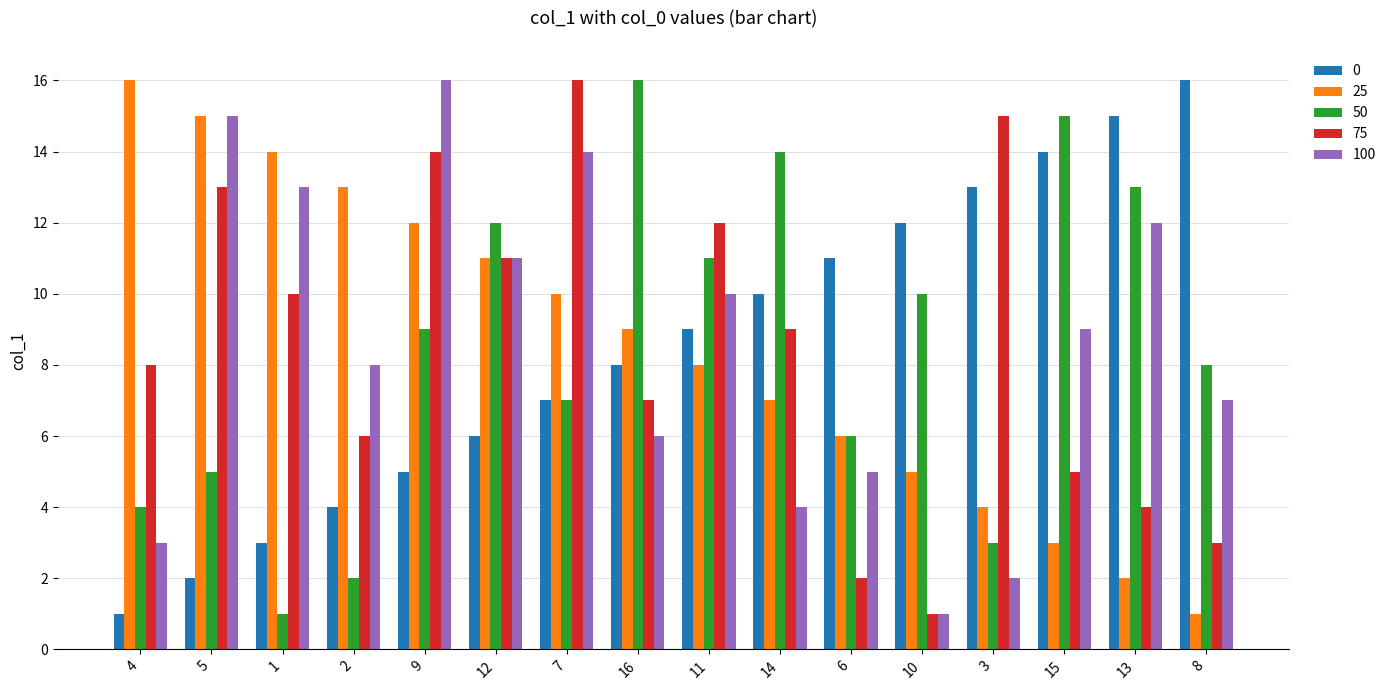

Is the value of 25 at 6 greater than the value of 75 at 3?

No